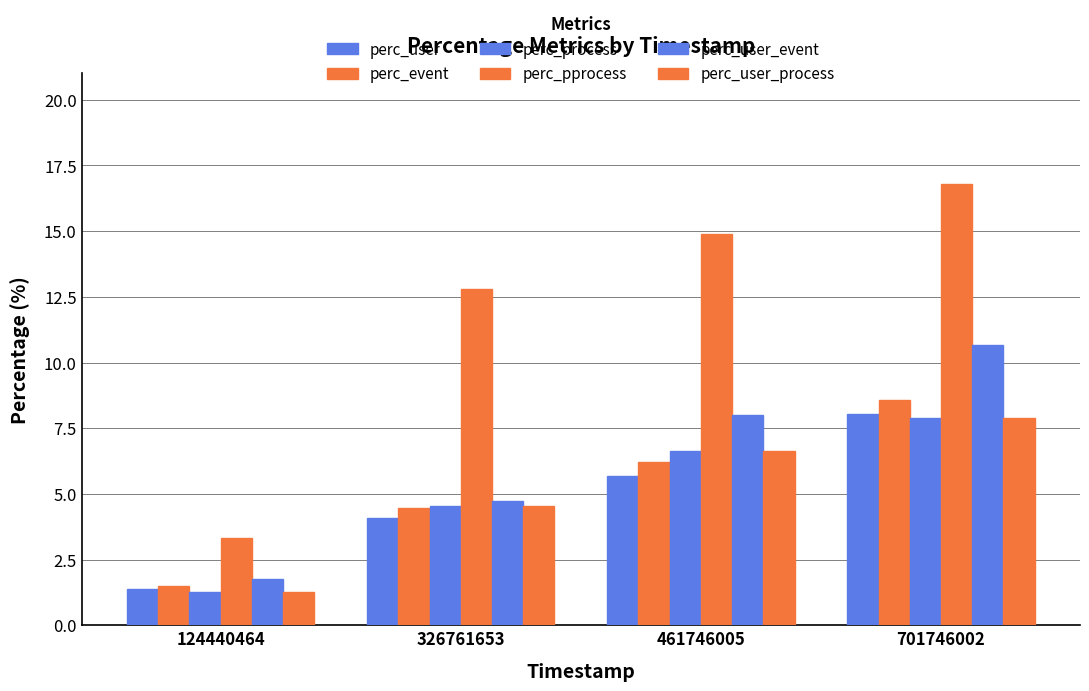

At which category is the sum across all series the highest?

701746002